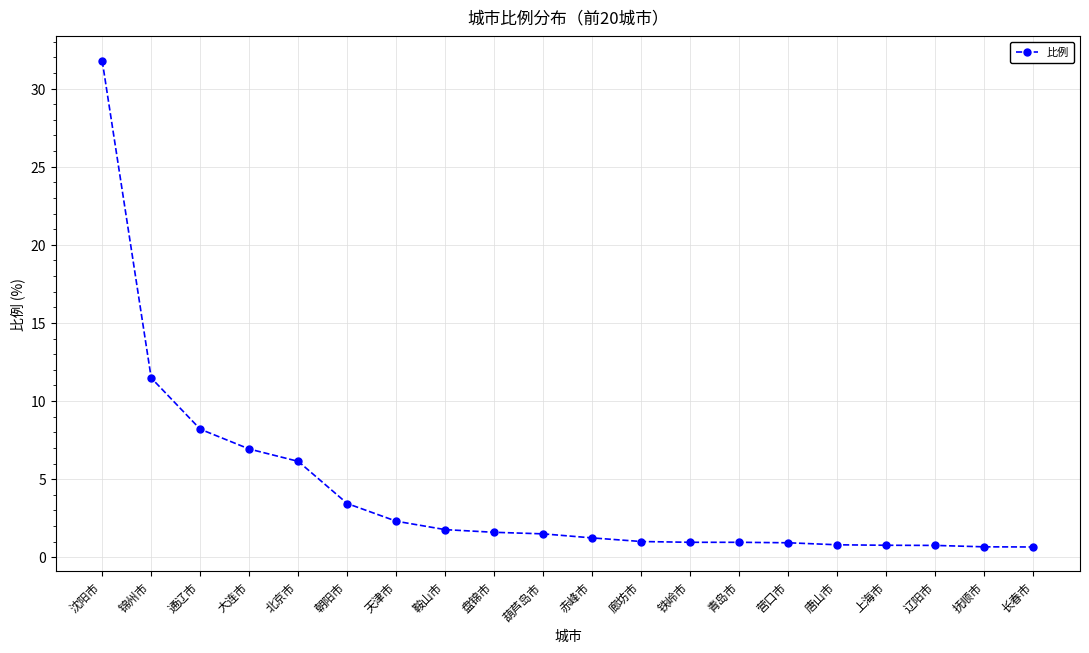

Which has a higher value, 天津市 or 廊坊市?

天津市